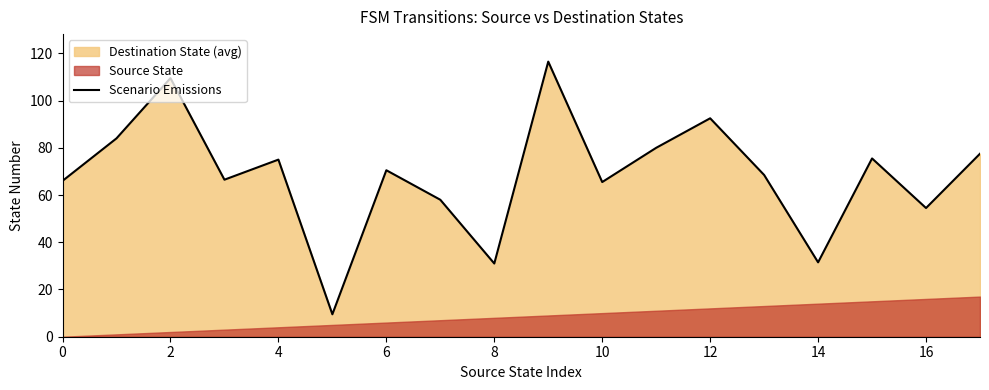

What is the sum of all values?

1232.0